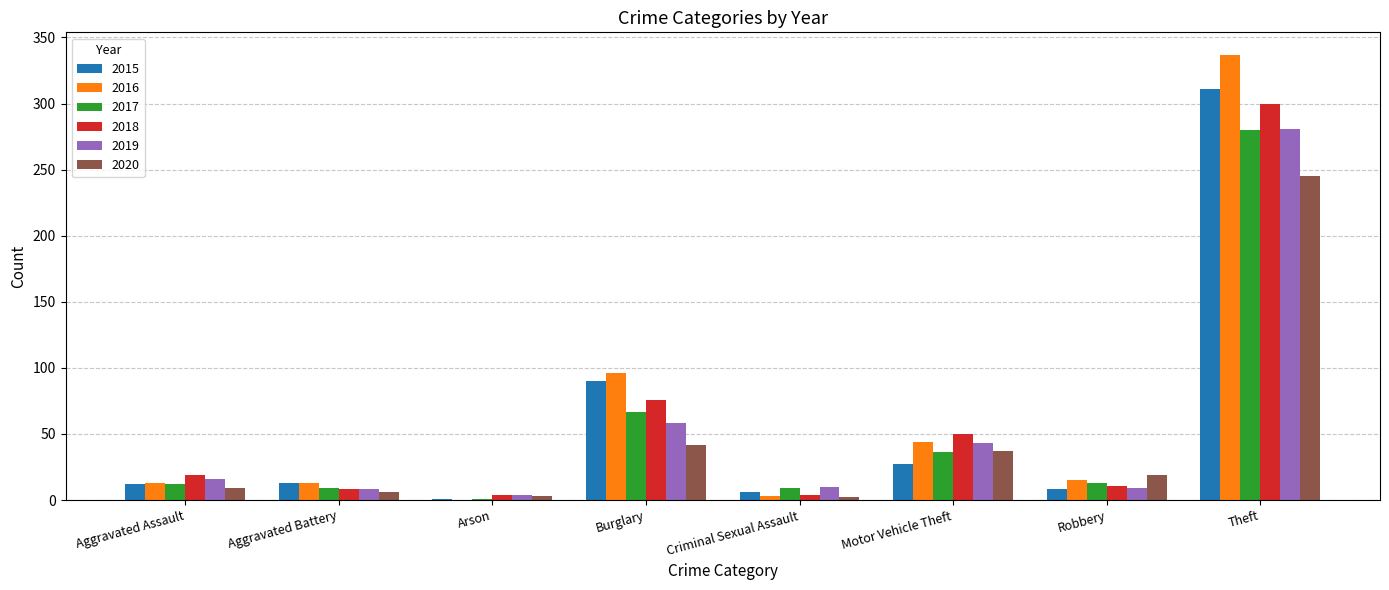

Are the bars horizontal?

No